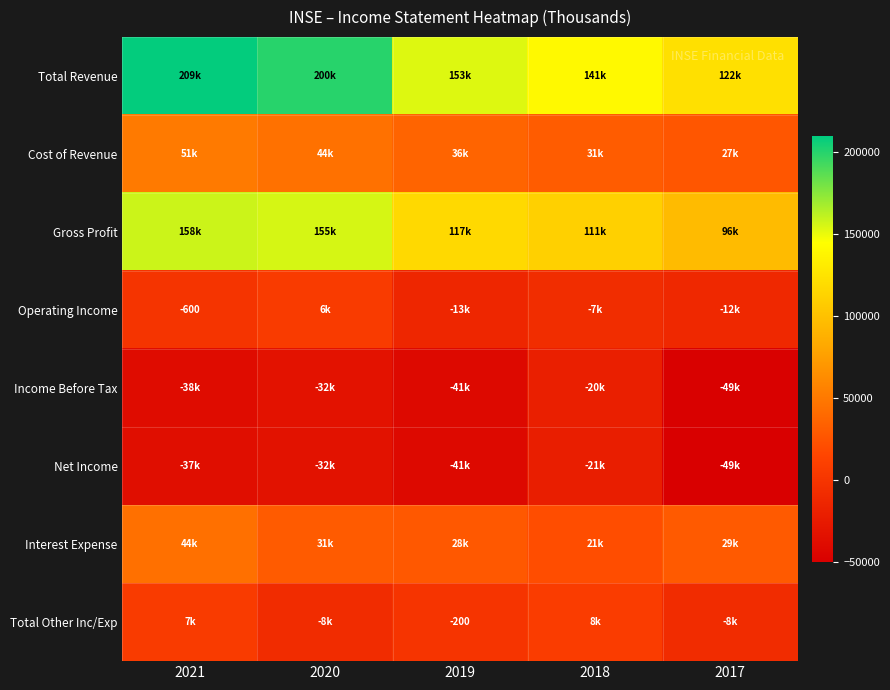

At which category is the sum across all series the highest?

2021